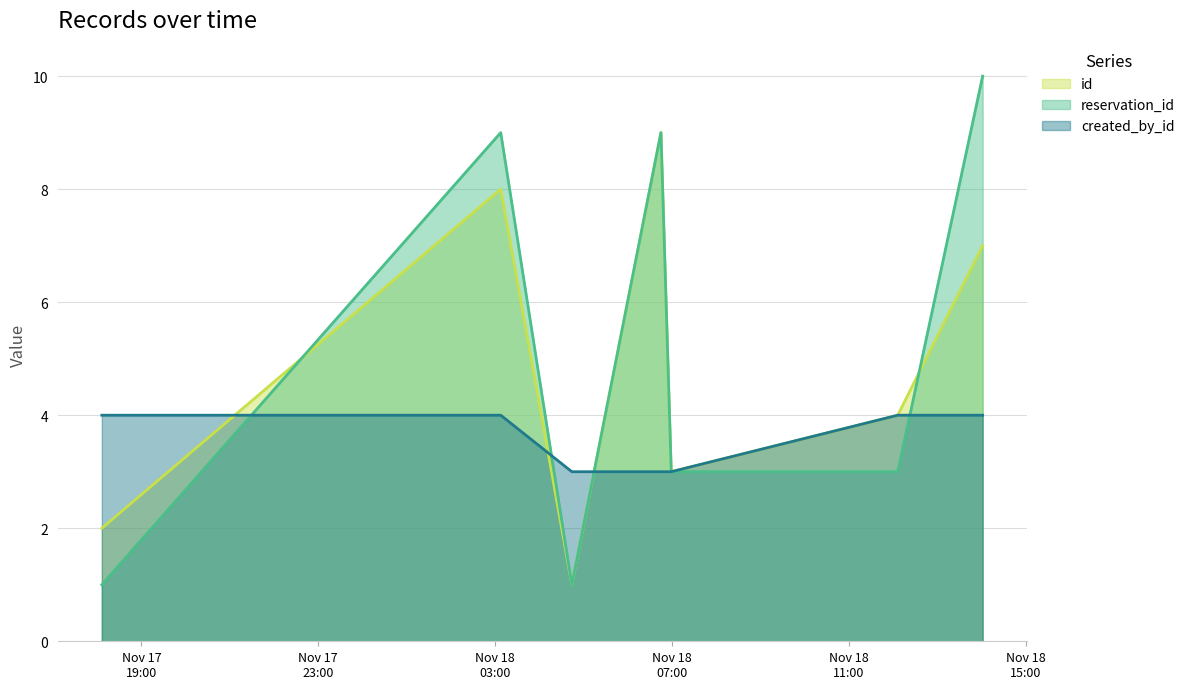

After their last crossing, which series has the higher values: reservation_id or created_by_id?

reservation_id